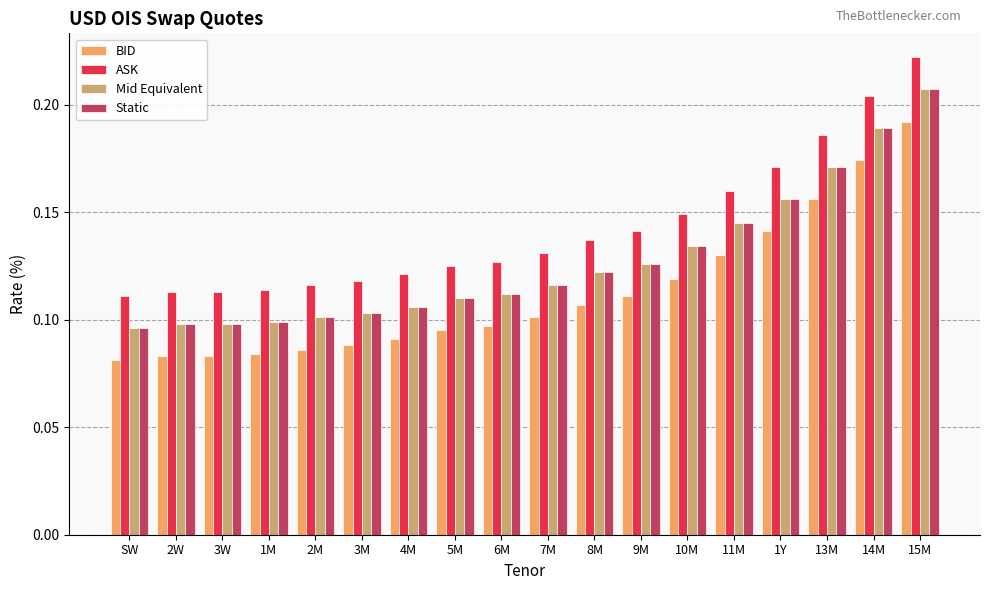

What position from the right is 11M?

5